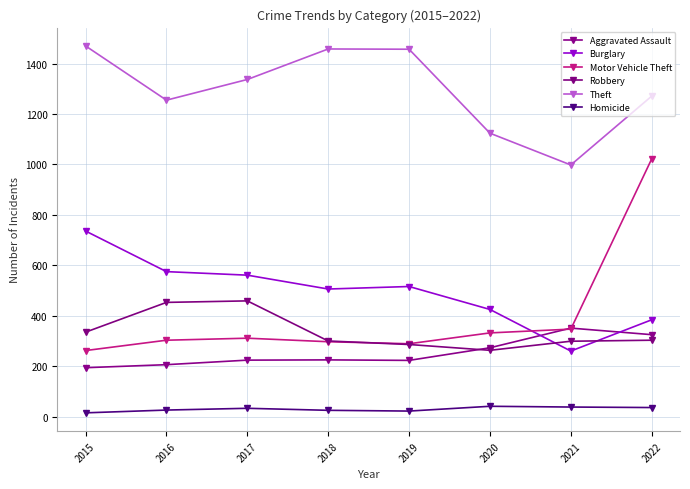

What is the average value of the Homicide series?

30